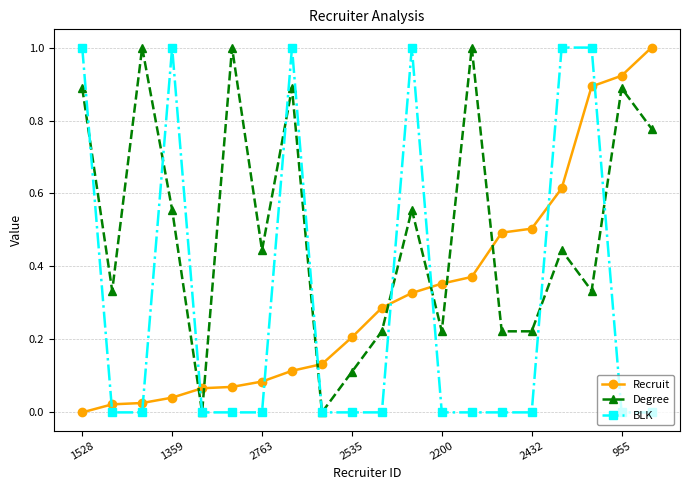

True or false: BLK has more than 0 interior local peaks.

True